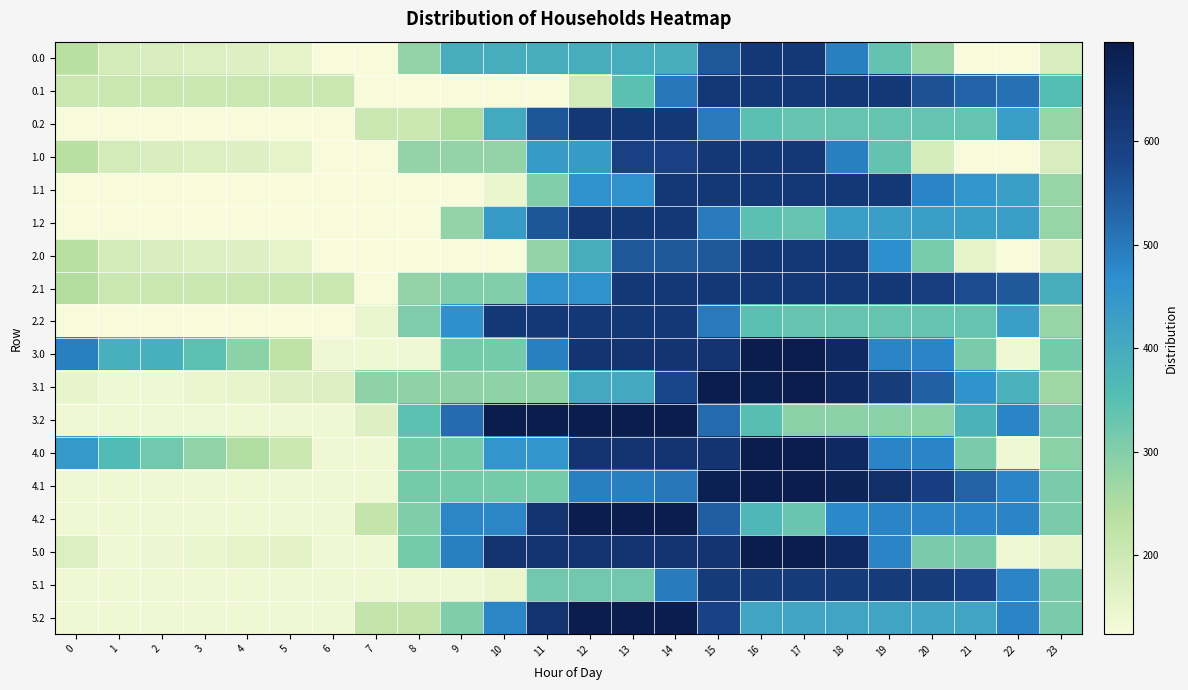

Reading right to left, list all the values displayed in this chart.

0.0: 23=180.9	22=124.0	21=124.0	20=277.4	19=338.2	18=491.7	17=620.0	16=620.0	15=551.7	14=395.1	13=395.1	12=395.1	11=395.1	10=395.1	9=395.1	8=280.6	7=124.0	6=124.0	5=158.7	4=169.4	3=174.2	2=178.6	1=188.8	0=237.8
0.1: 23=358.3	22=511.7	21=531.4	20=563.4	19=615.7	18=615.7	17=615.7	16=615.7	15=615.7	14=503.6	13=347.0	12=190.4	11=124.0	10=124.0	9=124.0	8=124.0	7=124.0	6=204.8	5=204.8	4=204.8	3=204.8	2=204.8	1=204.8	0=204.8
0.2: 23=277.4	22=430.9	21=336.1	20=336.1	19=336.1	18=336.1	17=336.1	16=345.6	15=499.0	14=620.0	13=620.0	12=620.0	11=554.1	10=403.5	9=246.9	8=202.7	7=202.7	6=124.0	5=124.0	4=124.0	3=124.0	2=124.0	1=124.0	0=124.0
1.0: 23=180.9	22=124.0	21=124.0	20=184.8	19=338.2	18=491.7	17=620.0	16=620.0	15=620.0	14=593.7	13=593.7	12=437.1	11=437.1	10=280.6	9=280.6	8=280.6	7=124.0	6=124.0	5=158.7	4=169.4	3=174.2	2=178.6	1=188.8	0=237.8
1.1: 23=277.4	22=430.9	21=450.6	20=482.6	19=615.7	18=615.7	17=615.7	16=615.7	15=615.7	14=615.7	13=459.2	12=459.2	11=302.6	10=146.0	9=124.0	8=124.0	7=124.0	6=124.0	5=124.0	4=124.0	3=124.0	2=124.0	1=124.0	0=124.0
1.2: 23=277.4	22=430.9	21=430.9	20=430.9	19=430.9	18=430.9	17=336.1	16=345.6	15=499.0	14=620.0	13=620.0	12=620.0	11=554.1	10=437.1	9=280.6	8=124.0	7=124.0	6=124.0	5=124.0	4=124.0	3=124.0	2=124.0	1=124.0	0=124.0
2.0: 23=180.9	22=124.0	21=159.7	20=313.1	19=466.6	18=620.0	17=620.0	16=620.0	15=551.7	14=551.7	13=551.7	12=395.1	11=280.6	10=124.0	9=124.0	8=124.0	7=124.0	6=124.0	5=158.7	4=169.4	3=174.2	2=178.6	1=188.8	0=237.8
2.1: 23=396.2	22=549.6	21=569.3	20=601.4	19=615.7	18=615.7	17=615.7	16=615.7	15=615.7	14=615.7	13=615.7	12=459.2	11=459.2	10=302.6	9=302.6	8=280.6	7=124.0	6=204.8	5=204.8	4=204.8	3=204.8	2=204.8	1=204.8	0=242.8
2.2: 23=277.4	22=430.9	21=336.1	20=336.1	19=336.1	18=336.1	17=336.1	16=345.6	15=499.0	14=620.0	13=620.0	12=620.0	11=620.0	10=620.0	9=463.4	8=306.9	7=150.3	6=124.0	5=124.0	4=124.0	3=124.0	2=124.0	1=124.0	0=124.0
3.0: 23=315.0	22=139.2	21=311.5	20=483.7	19=483.7	18=656.0	17=696.0	16=696.0	15=627.7	14=627.7	13=627.7	12=627.7	11=490.7	10=315.0	9=315.0	8=139.2	7=139.2	6=139.2	5=225.4	4=287.6	3=343.9	2=390.3	1=390.3	0=490.7
3.1: 23=268.2	22=384.2	21=455.3	20=538.9	19=604.7	18=655.9	17=696.0	16=688.1	15=693.7	14=581.5	13=405.7	12=405.7	11=286.0	10=286.0	9=286.0	8=286.0	7=286.0	6=171.7	5=171.7	4=153.0	3=144.6	2=139.2	1=139.2	0=152.2
3.2: 23=311.5	22=483.7	21=382.1	20=290.6	19=290.6	18=290.6	17=290.6	16=351.5	15=523.7	14=696.0	13=696.0	12=696.0	11=696.0	10=696.0	9=520.2	8=344.5	7=168.7	6=139.2	5=139.2	4=139.2	3=139.2	2=139.2	1=139.2	0=139.2
4.0: 23=291.1	22=139.2	21=311.5	20=483.7	19=483.7	18=656.0	17=696.0	16=696.0	15=627.7	14=627.7	13=627.7	12=627.7	11=451.9	10=451.9	9=315.0	8=315.0	7=139.2	6=139.2	5=205.6	4=248.0	3=284.5	2=320.5	1=362.4	0=443.1
4.1: 23=311.2	22=483.2	21=534.5	20=598.2	19=644.3	18=675.7	17=696.0	16=696.0	15=681.5	14=505.8	13=490.7	12=490.7	11=315.0	10=315.0	9=315.0	8=315.0	7=139.2	6=139.2	5=139.2	4=139.2	3=139.2	2=139.2	1=139.2	0=139.2
4.2: 23=311.5	22=483.7	21=483.7	20=483.7	19=483.7	18=476.3	17=330.0	16=371.1	15=543.4	14=696.0	13=696.0	12=696.0	11=630.1	10=479.5	9=479.5	8=303.7	7=217.9	6=139.2	5=139.2	4=139.2	3=139.2	2=139.2	1=139.2	0=139.2
5.0: 23=157.3	22=139.2	21=311.5	20=311.5	19=483.7	18=656.0	17=696.0	16=696.0	15=627.7	14=627.7	13=627.7	12=627.7	11=627.7	10=627.7	9=490.7	8=315.0	7=139.2	6=139.2	5=161.0	4=158.8	3=150.6	2=141.9	1=139.2	0=175.3
5.1: 23=311.5	22=483.7	21=587.1	20=606.3	19=607.8	18=607.8	17=607.8	16=607.8	15=607.8	14=495.6	13=319.9	12=319.9	11=319.9	10=144.1	9=139.2	8=139.2	7=139.2	6=139.2	5=139.2	4=139.2	3=139.2	2=139.2	1=139.2	0=139.2
5.2: 23=311.5	22=483.7	21=415.6	20=415.6	19=415.6	18=415.6	17=415.6	16=415.6	15=587.9	14=696.0	13=696.0	12=696.0	11=630.1	10=479.5	9=303.7	8=217.9	7=217.9	6=139.2	5=139.2	4=139.2	3=139.2	2=139.2	1=139.2	0=139.2